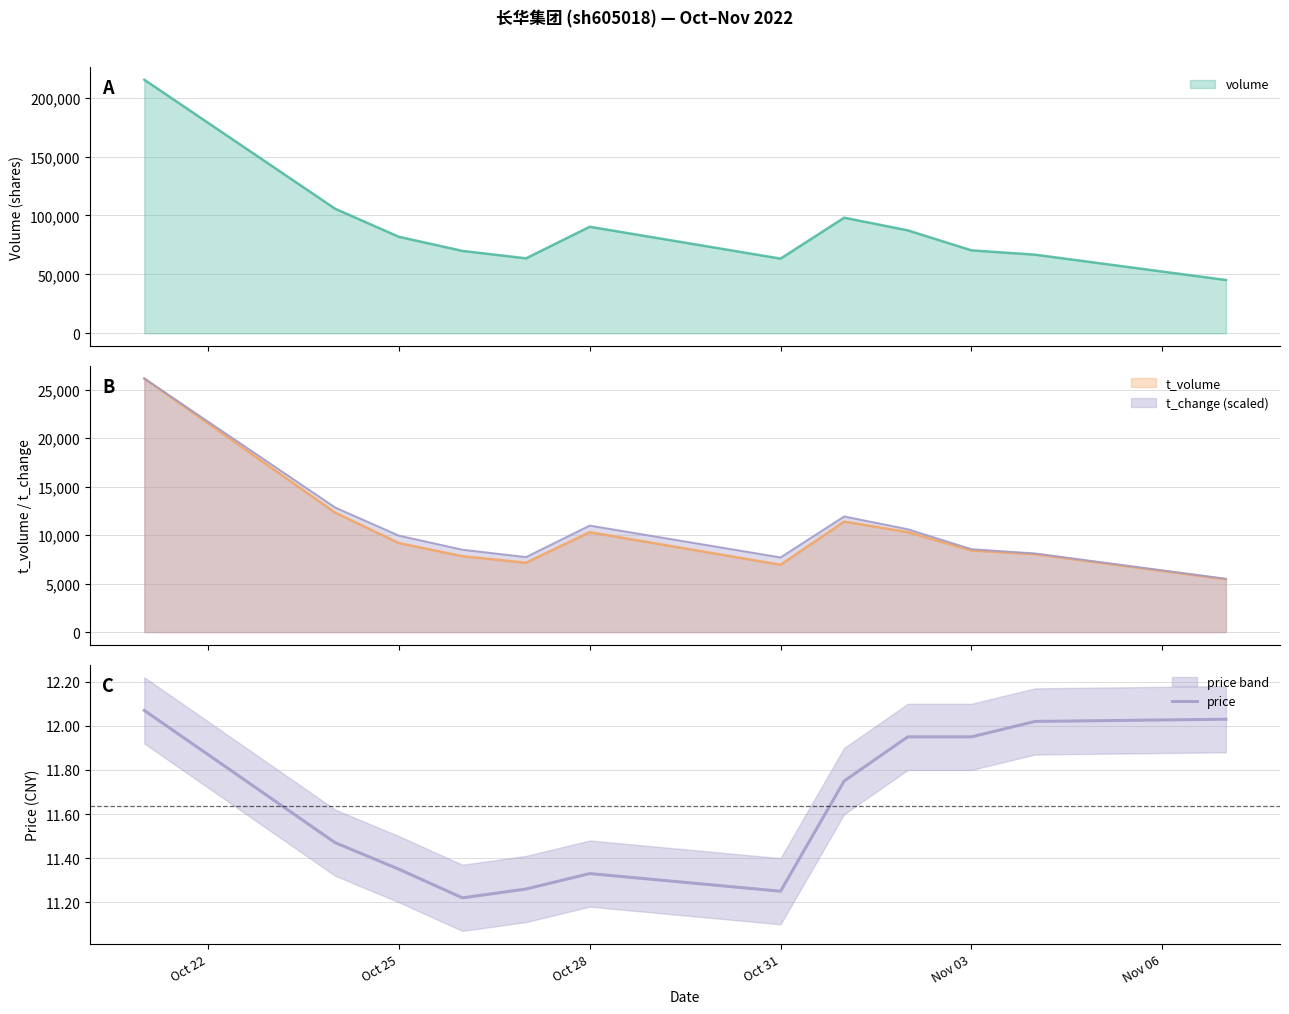

What is the lowest value of the volume series?

45238